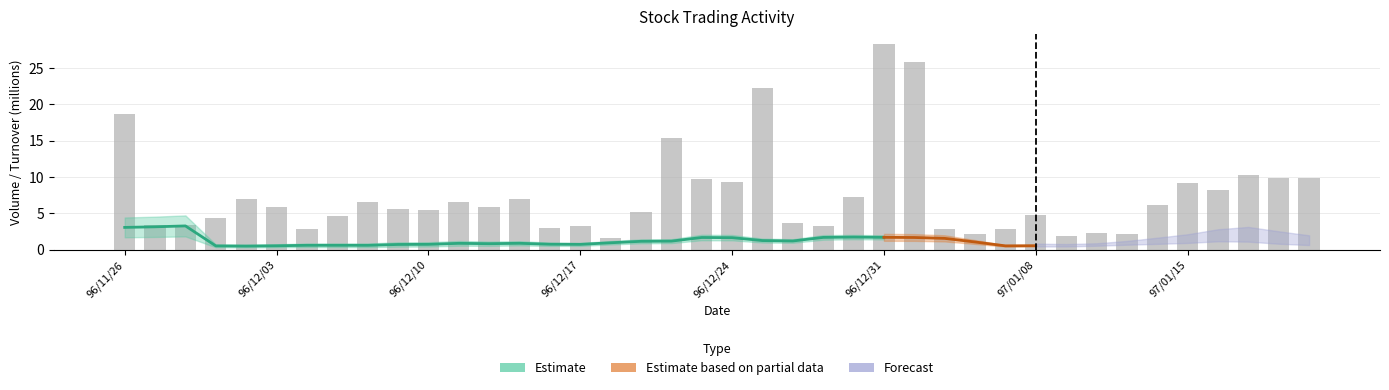

Is it true that the value at 96/12/10 is 2.0?

False